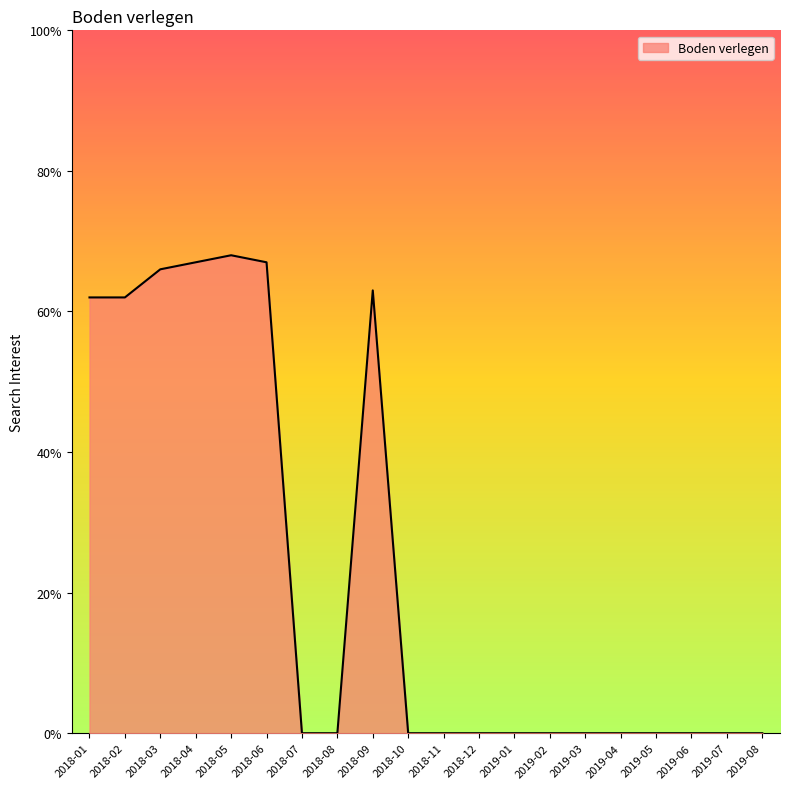

What position from the left is 2019-05?

17